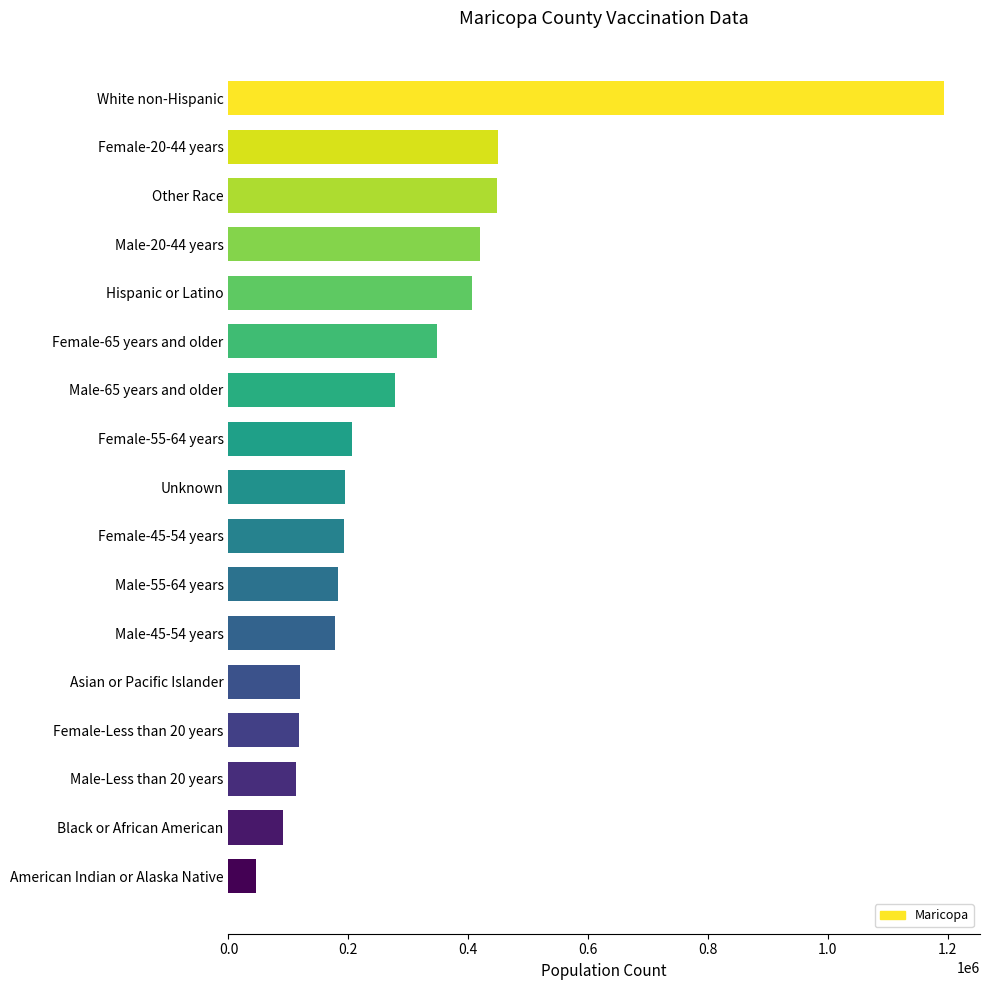

How many bars are there in total?

17